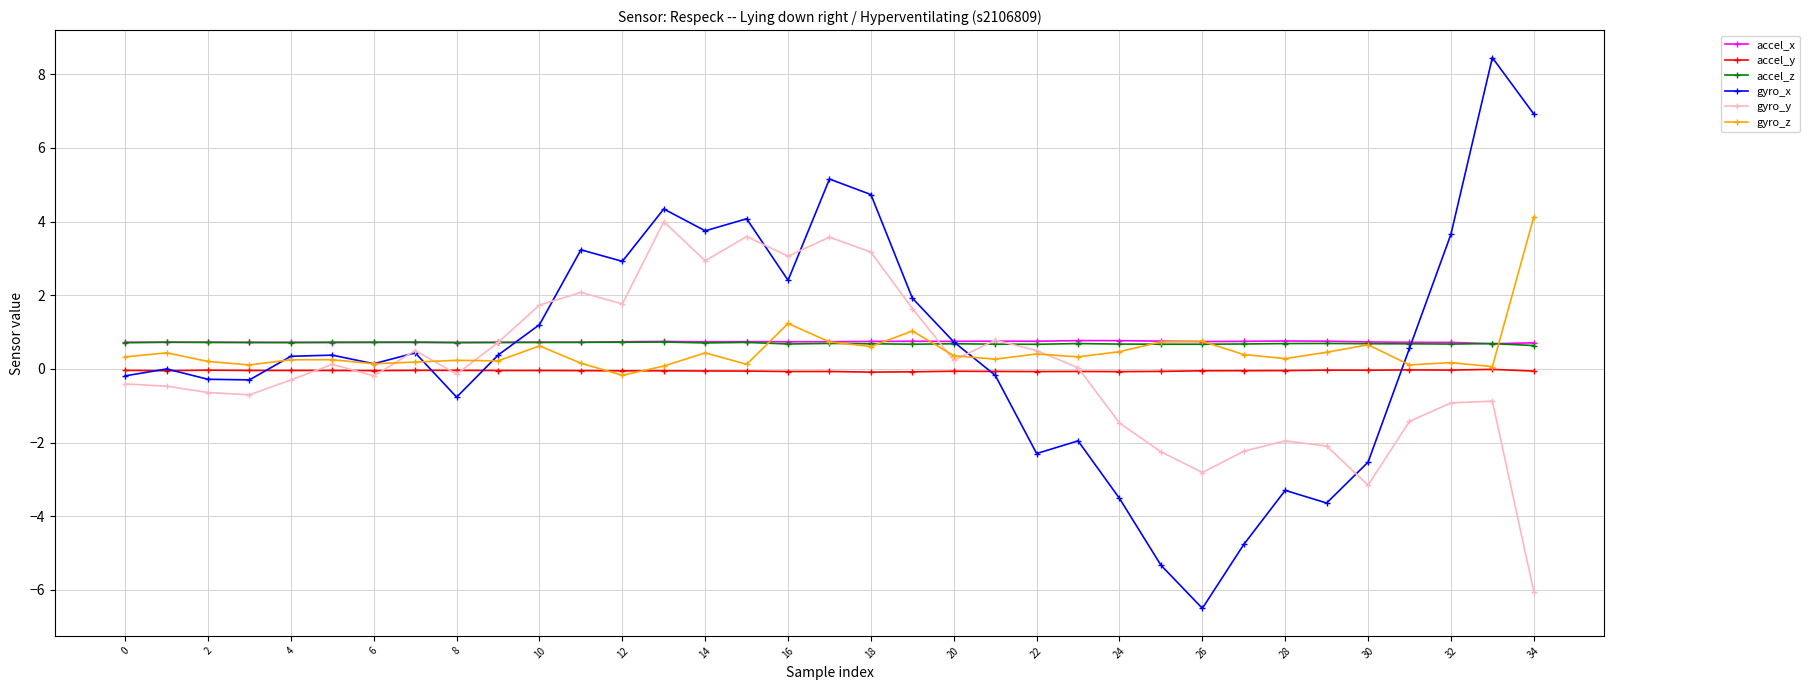

What is the smallest value displayed?

-6.5